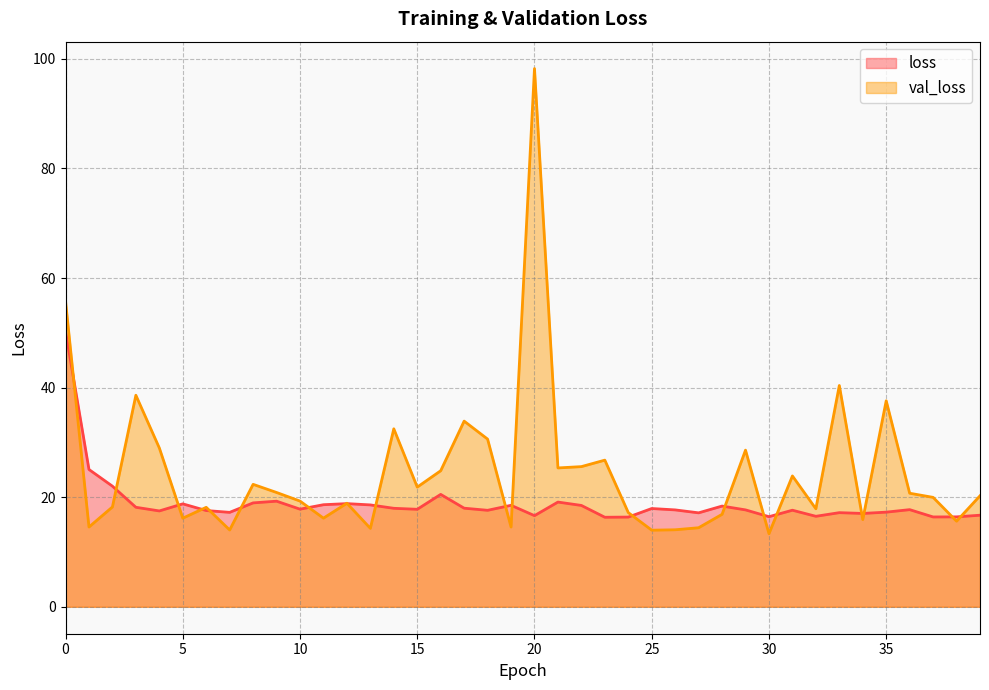

Which series has the largest range (max minus min)?

val_loss